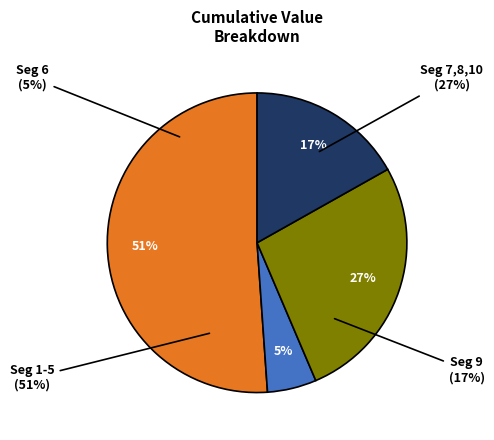

To the nearest percent, what portion does signal segment 6 represent?

5%